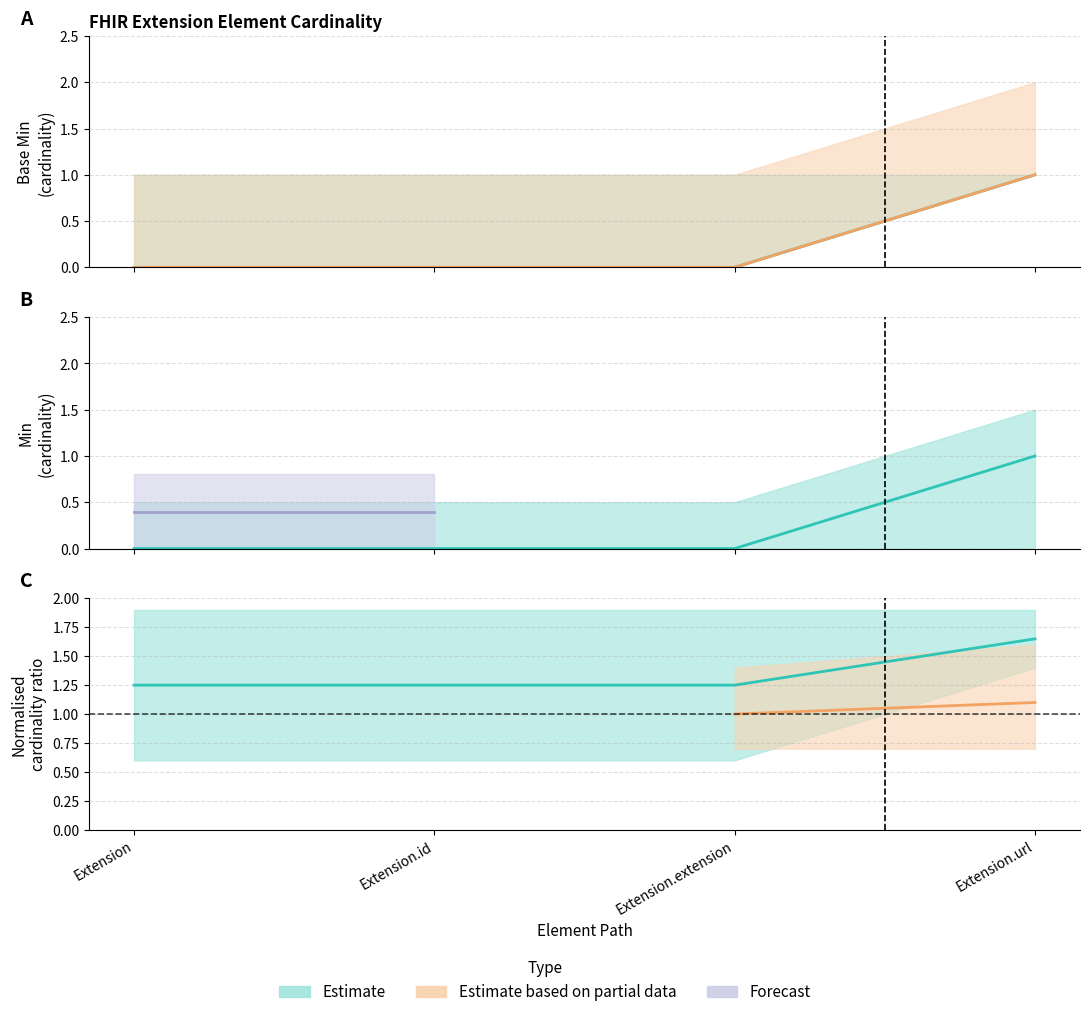

Count the Base Min values in the range 0 to 1.

4